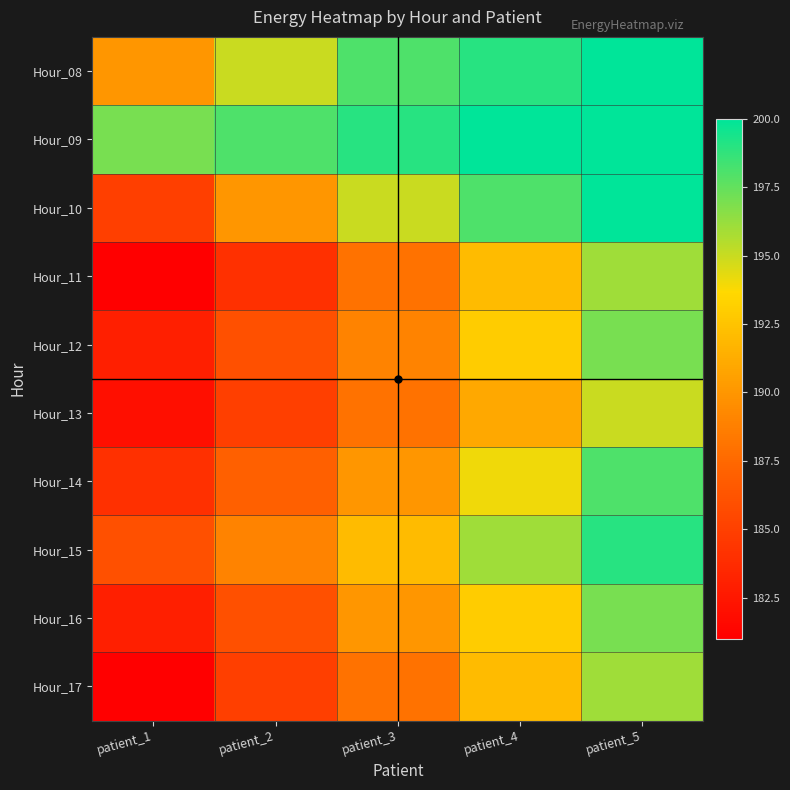

Between patient_3 and patient_2, which is larger?

patient_3